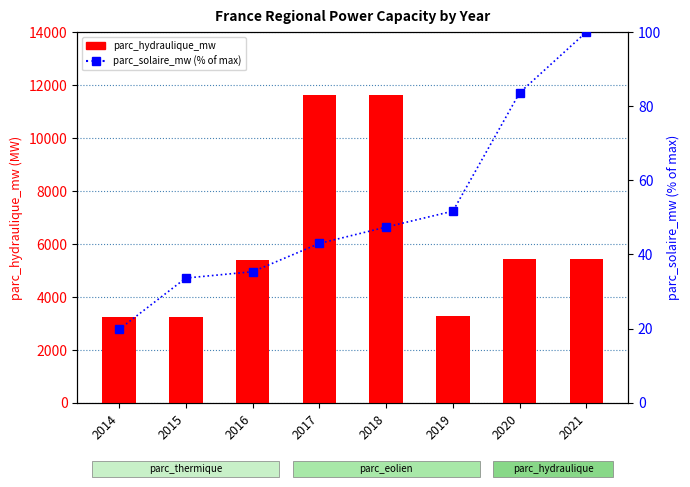

Is the value of parc_hydraulique_mw at 2019 greater than the value of parc_solaire_mw (%) at 2020?

Yes